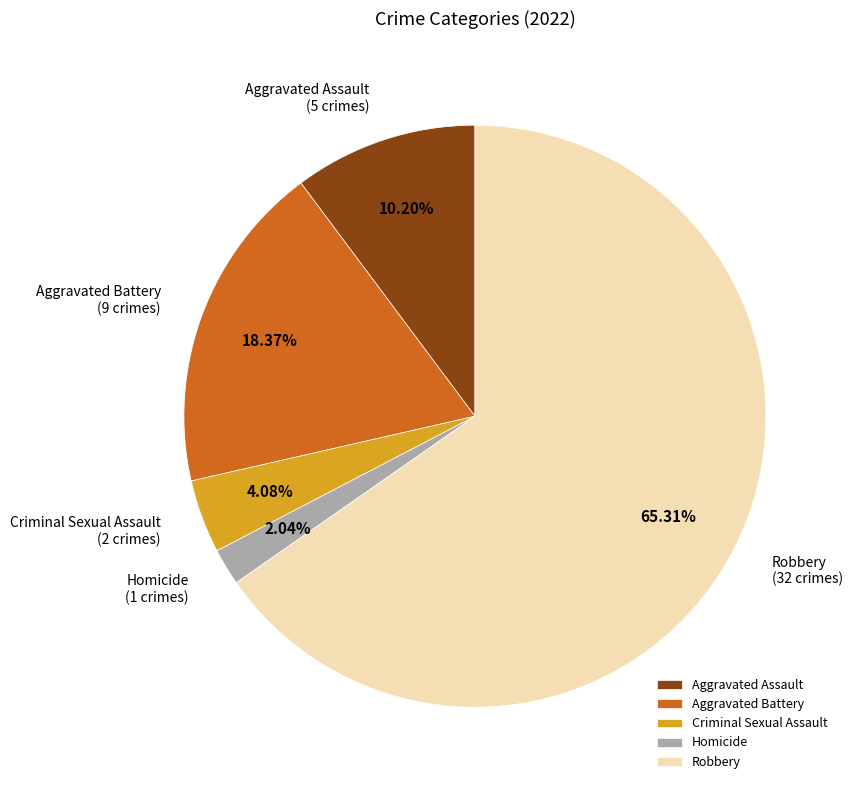

What percentage is the Homicide slice, to the nearest percent?

2%